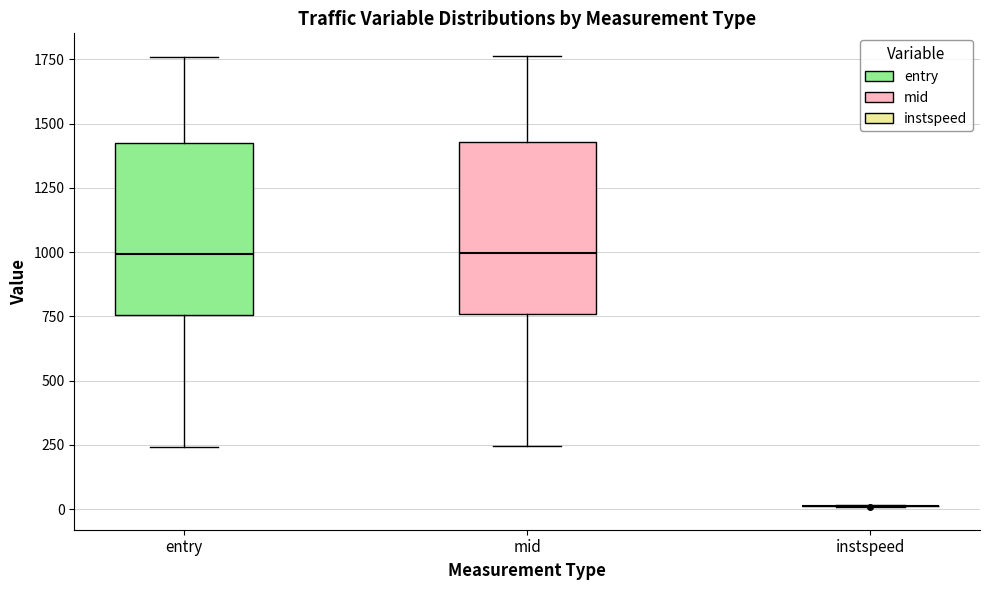

Reading left to right, transcribe this box plot: for each box, give where its median line is, the range the box spans, and where its two whiskers end, as read against the y-axis. The values are not printed on the chart, so give them approximately, as read against the axis.

entry: median 1000, box 750 to 1450, whiskers 250 to 1750
mid: median 1000, box 750 to 1450, whiskers 250 to 1750
instspeed: box collapsed to a line at 0, whiskers 0 to 0